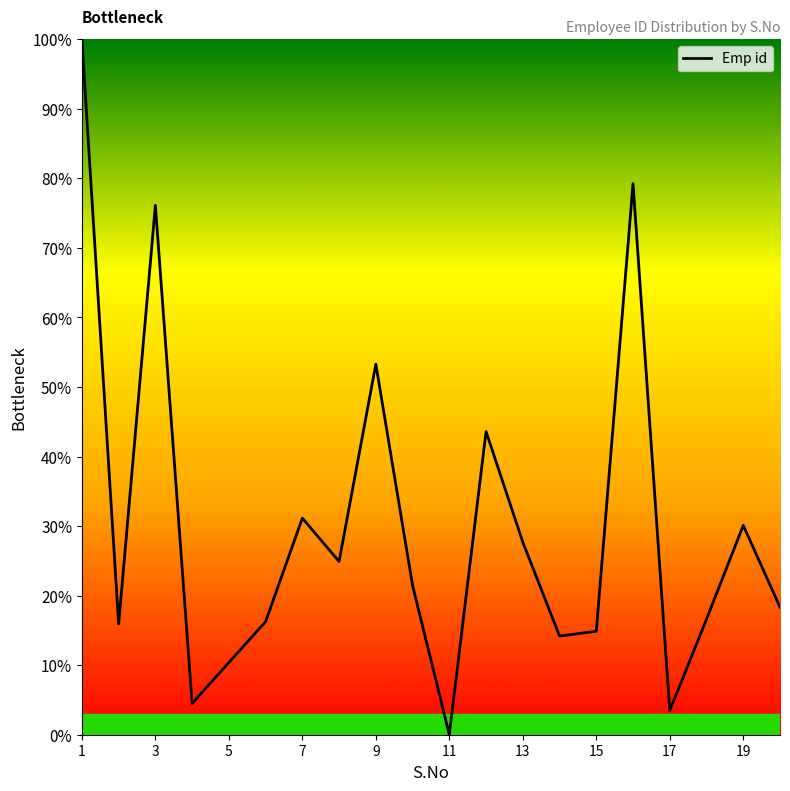

What is the maximum value shown in the chart?

100.0